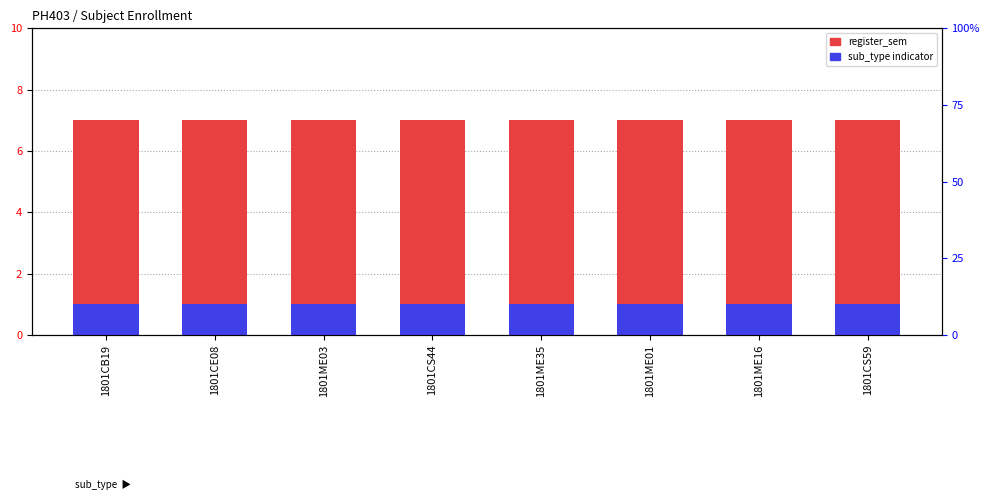

The register_sem series shows 7 at 1801ME16. True or false?

True